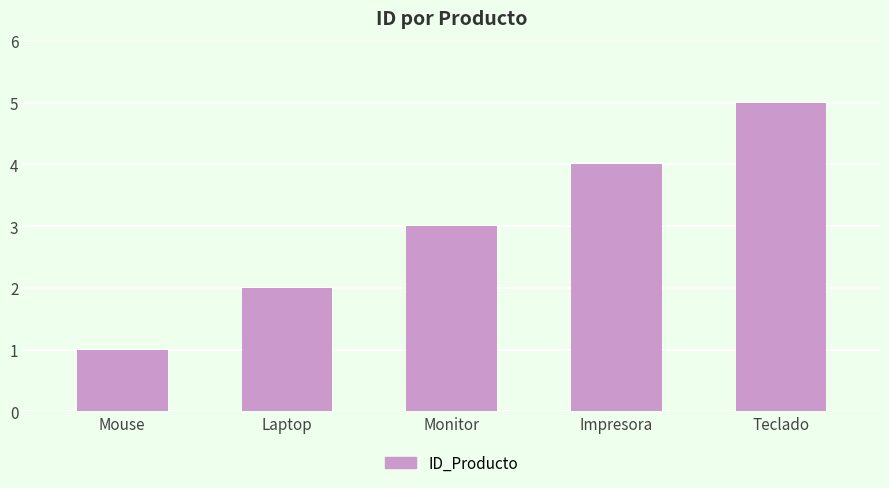

Rank the categories by value from lowest to highest.

Mouse, Laptop, Monitor, Impresora, Teclado